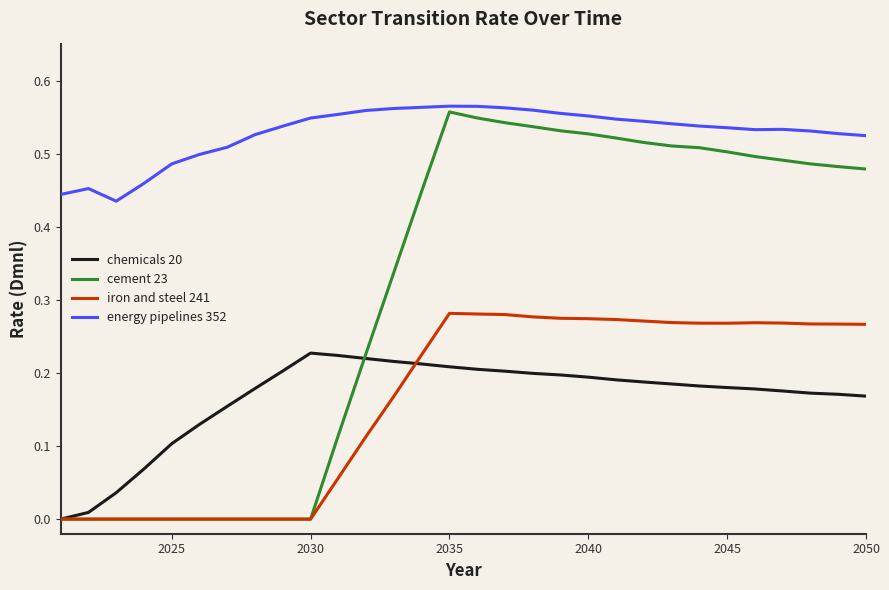

Which series has the largest total across all categories?

energy pipelines 352